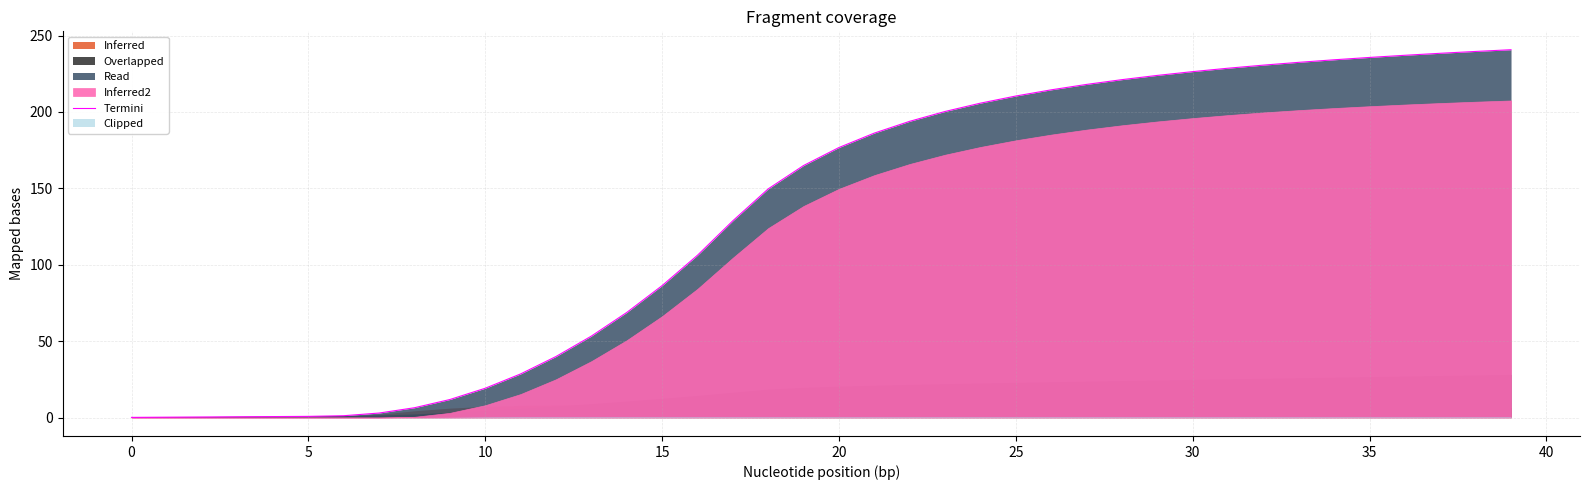

Reading right to left, extract all data points from this chart.

240.7	239.6	238.4	237.1	235.7	234.2	232.5	230.7	228.6	226.4	223.9	221.2	218.0	214.5	210.4	205.8	200.3	193.9	186.2	176.7	165.0	149.7	128.8	106.2	86.3	68.8	53.3	40.0	28.6	19.2	11.8	6.4	3.0	1.2	0.8	0.7	0.5	0.4	0.3	0.1